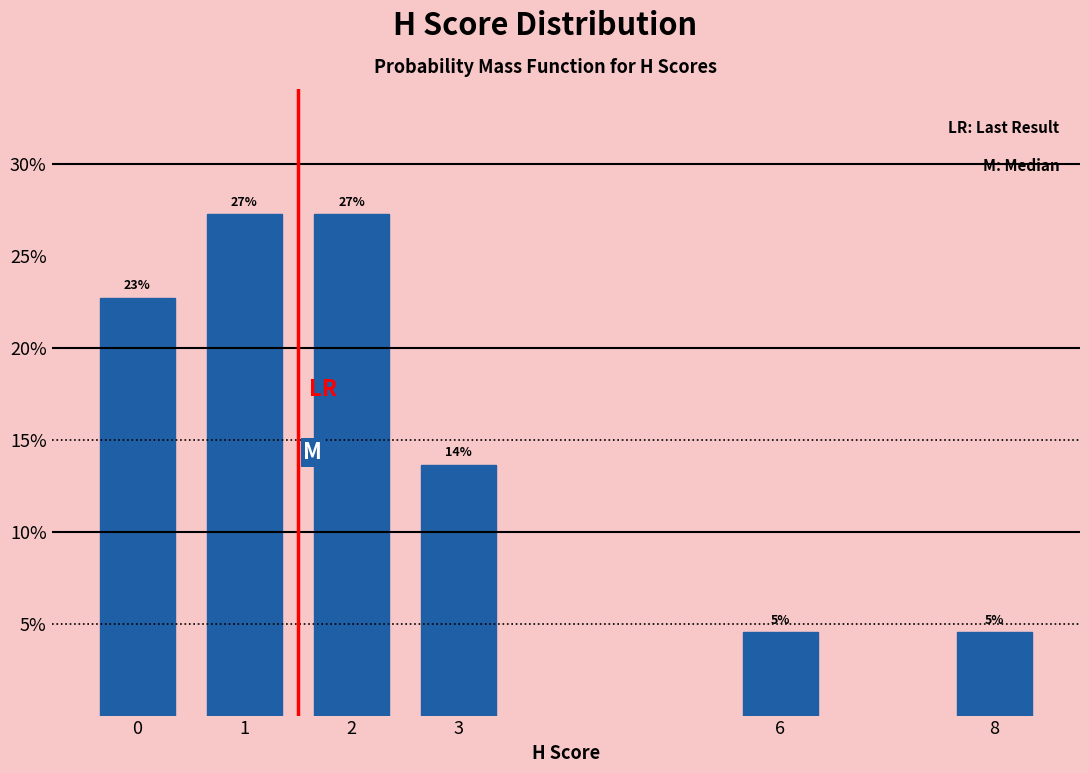

Does the chart contain any negative values?

No